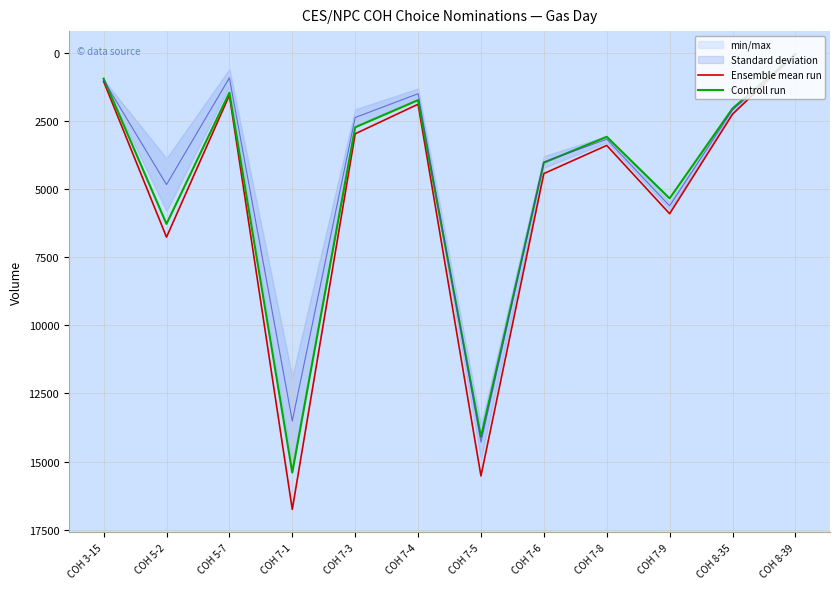

At which category is the sum across all series the highest?

COH 7-1